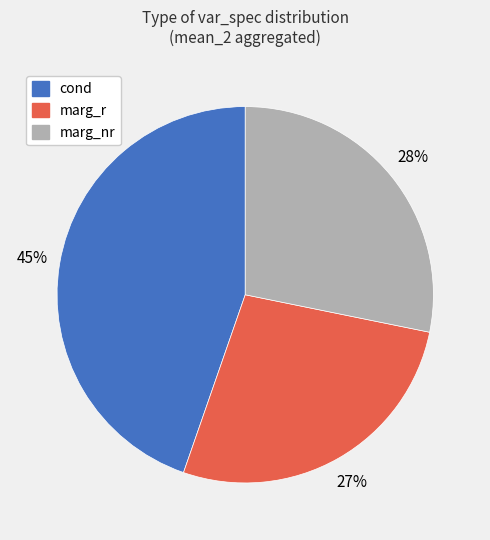

Which slice is the largest?

cond